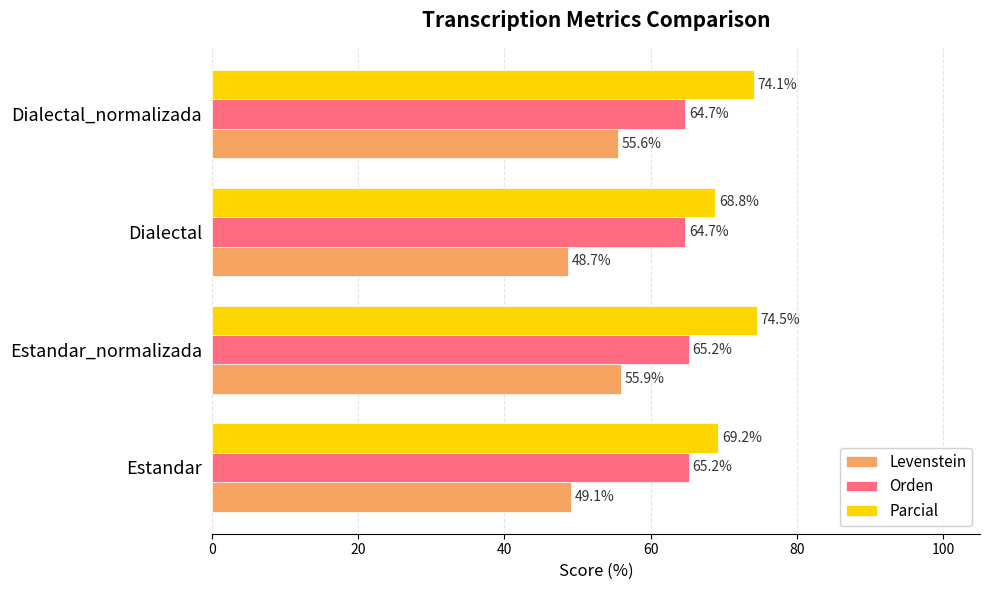

What is the difference between the Parcial values at Dialectal_normalizada and Dialectal?

5.3